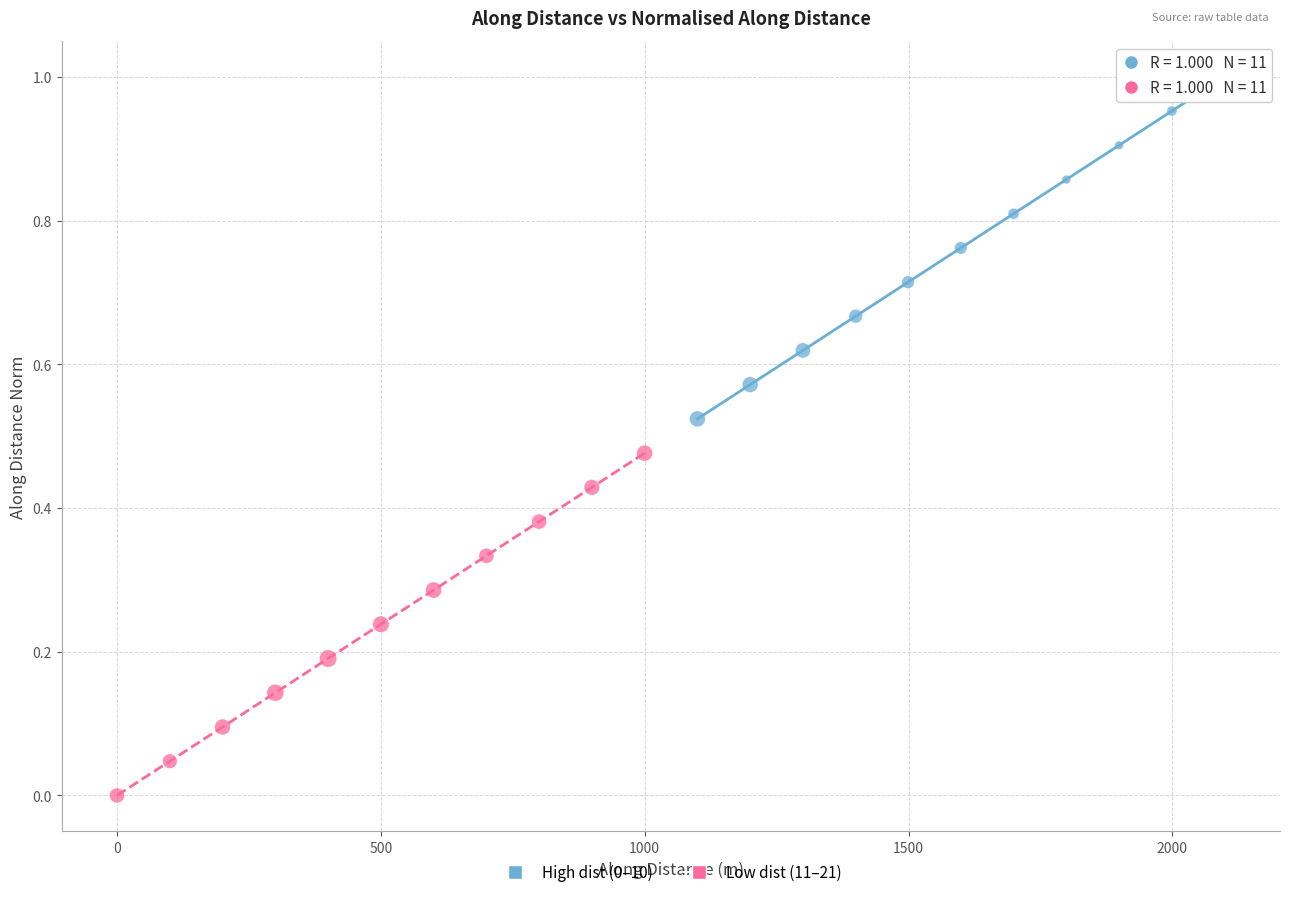

Which series contains the lowest Y value?

Low dist (11–21)